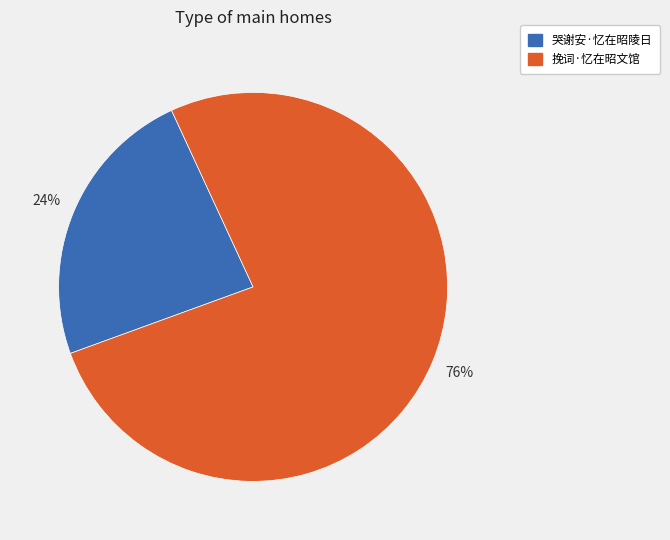

Does 挽词·忆在昭文馆 represent more than half of the total?

Yes